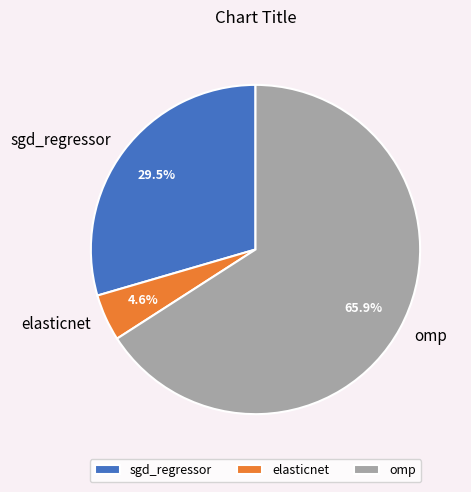

Which has a higher value, omp or elasticnet?

omp